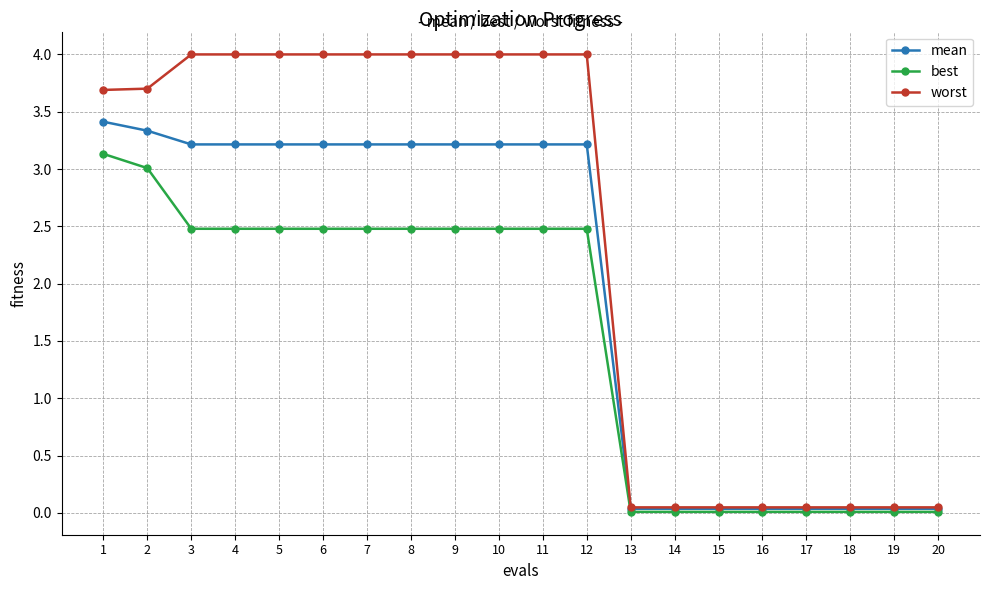

Which series has the widest spread of values?

worst